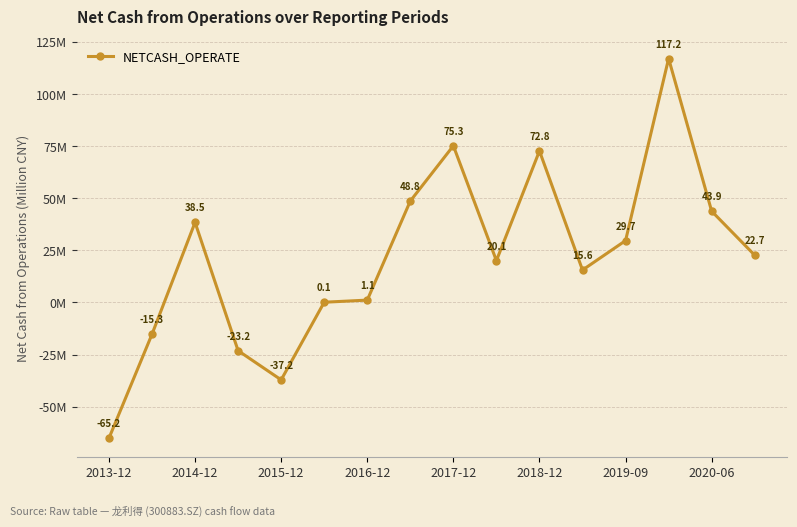

Does the chart have visible grid lines?

Yes